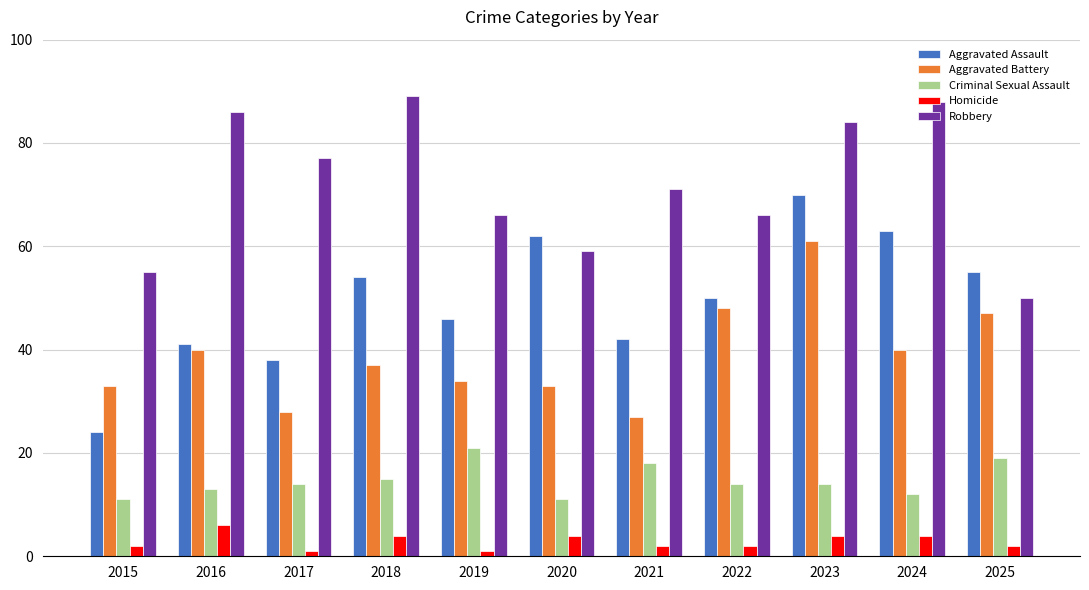

Does the chart contain any negative values?

No